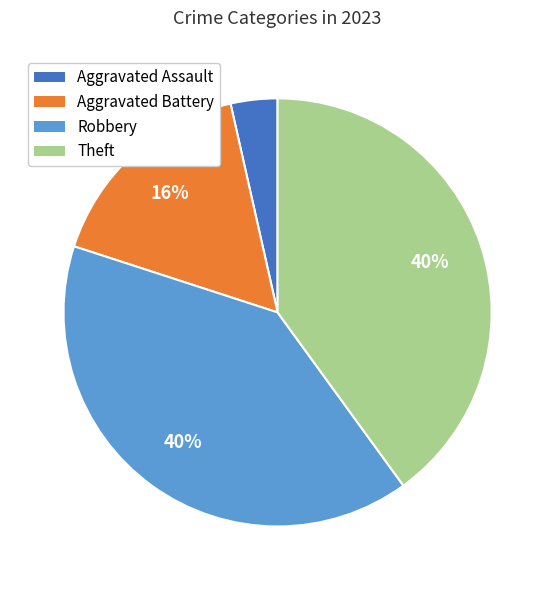

Is Theft the majority of the pie?

No